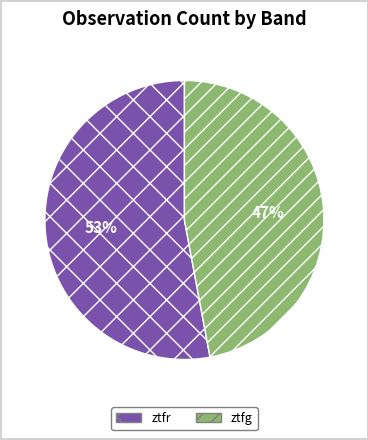

What percentage is the ztfg slice, to the nearest percent?

47%